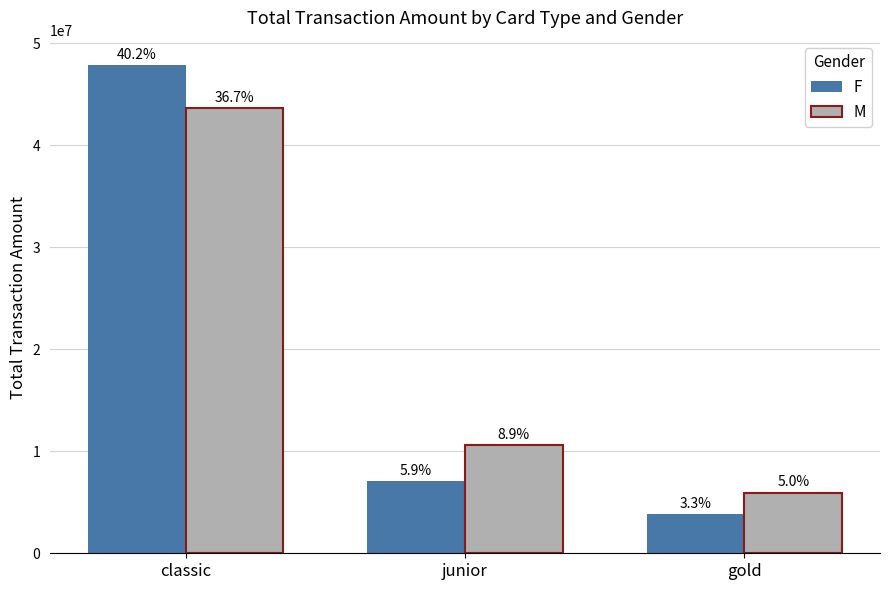

What are all the series names shown in the legend?

F, M